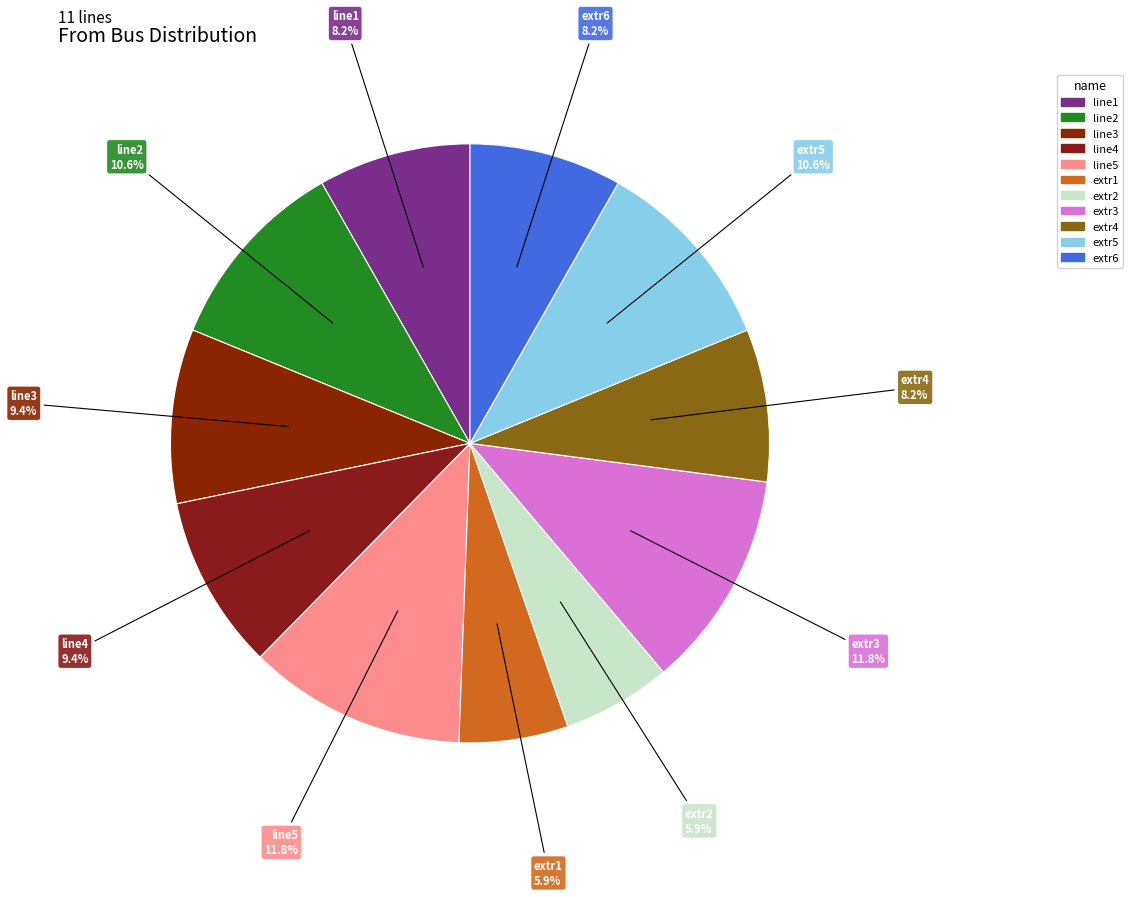

Is there any slice that represents more than half of the pie?

No